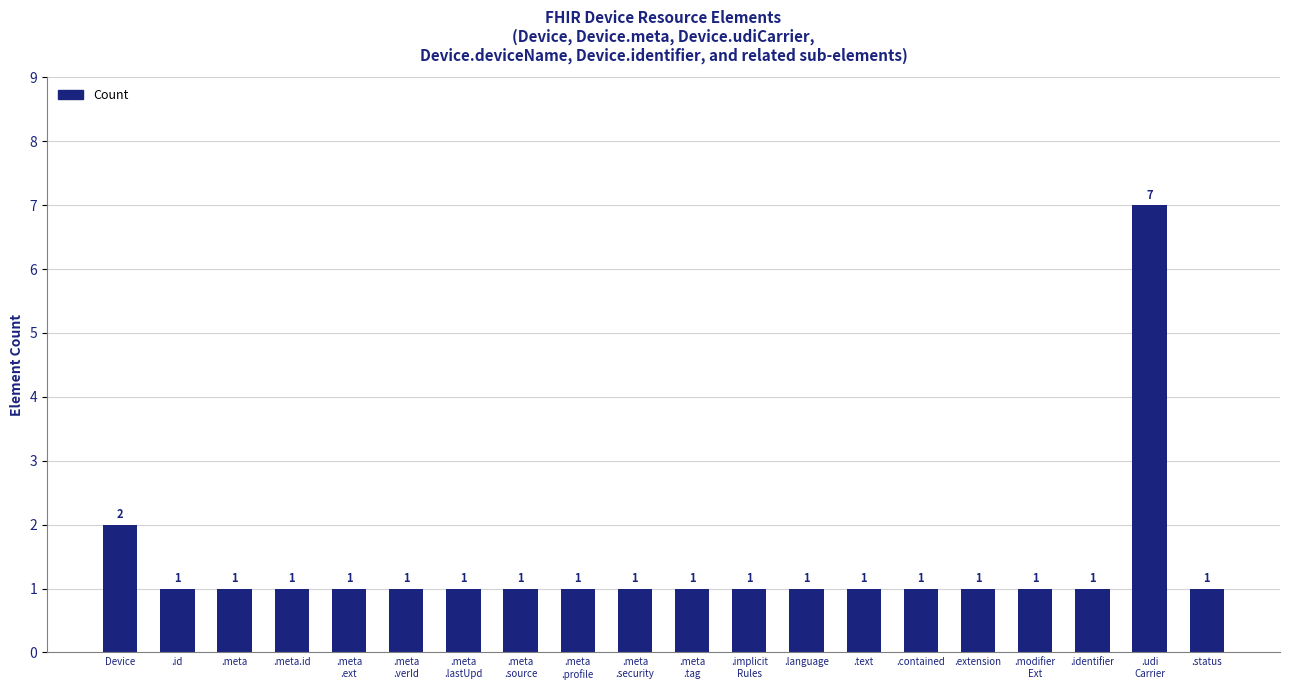

How many series are shown in this chart?

1